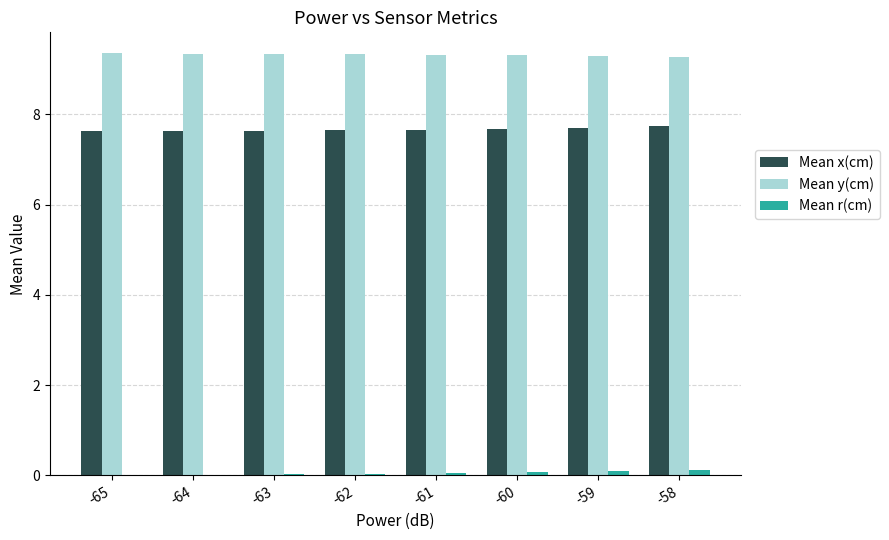

What is the difference between the Mean r(cm) values at -62 and -58?

0.1